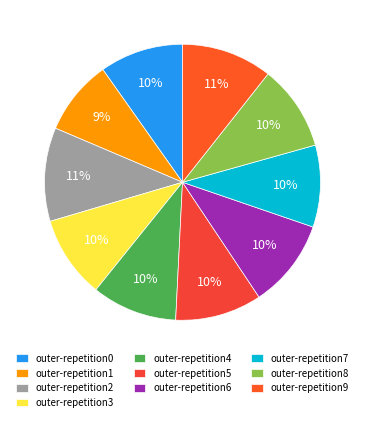

To the nearest percent, what percentage of the pie is outer-repetition7?

10%